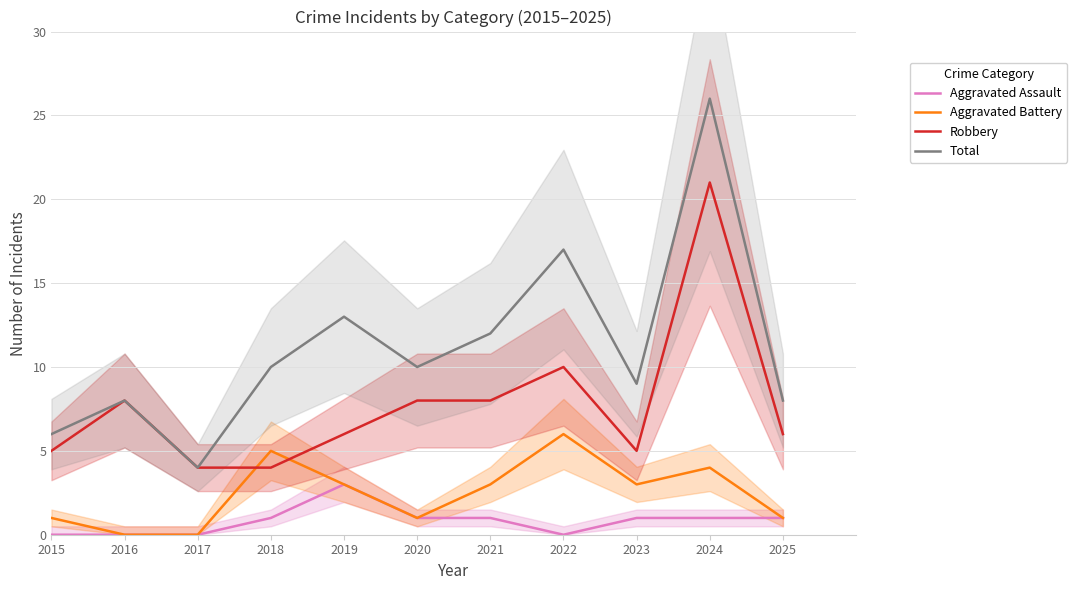

True or false: Aggravated Assault has a value of -2 at 2017.

False